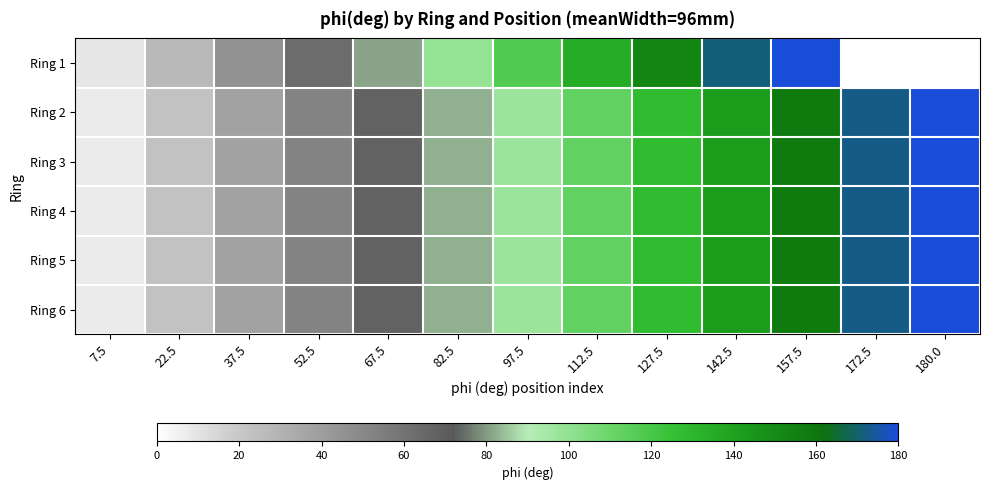

Rank the series by their maximum value, from lowest to highest.

Ring 1, Ring 2, Ring 3, Ring 4, Ring 5, Ring 6